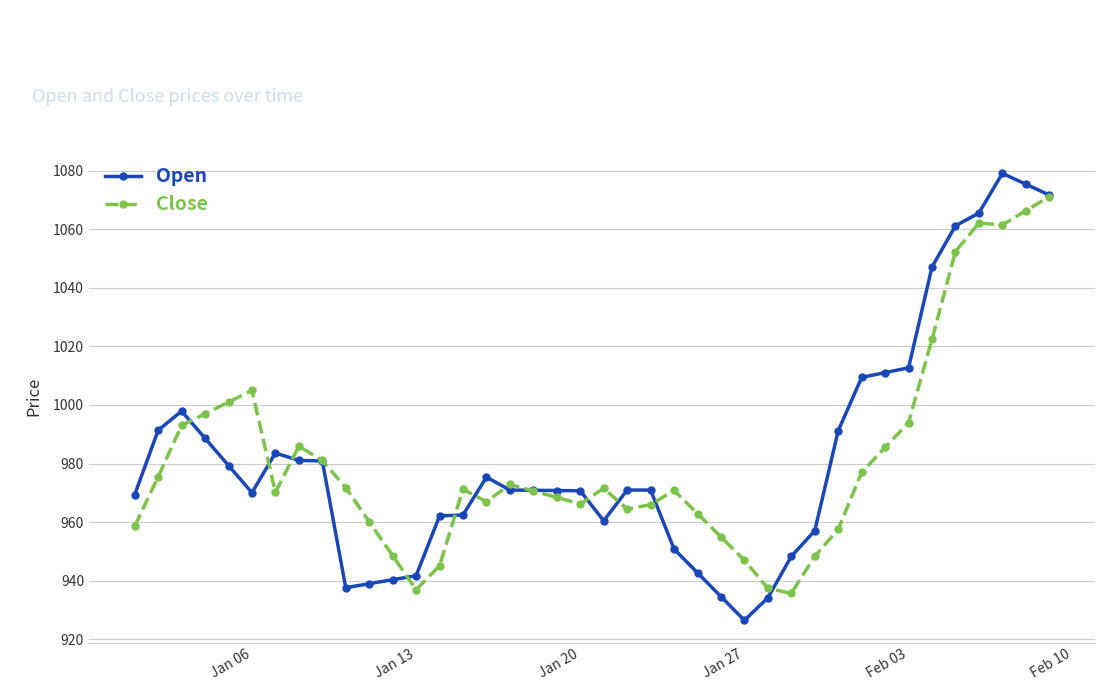

How many lines are shown in the chart?

2